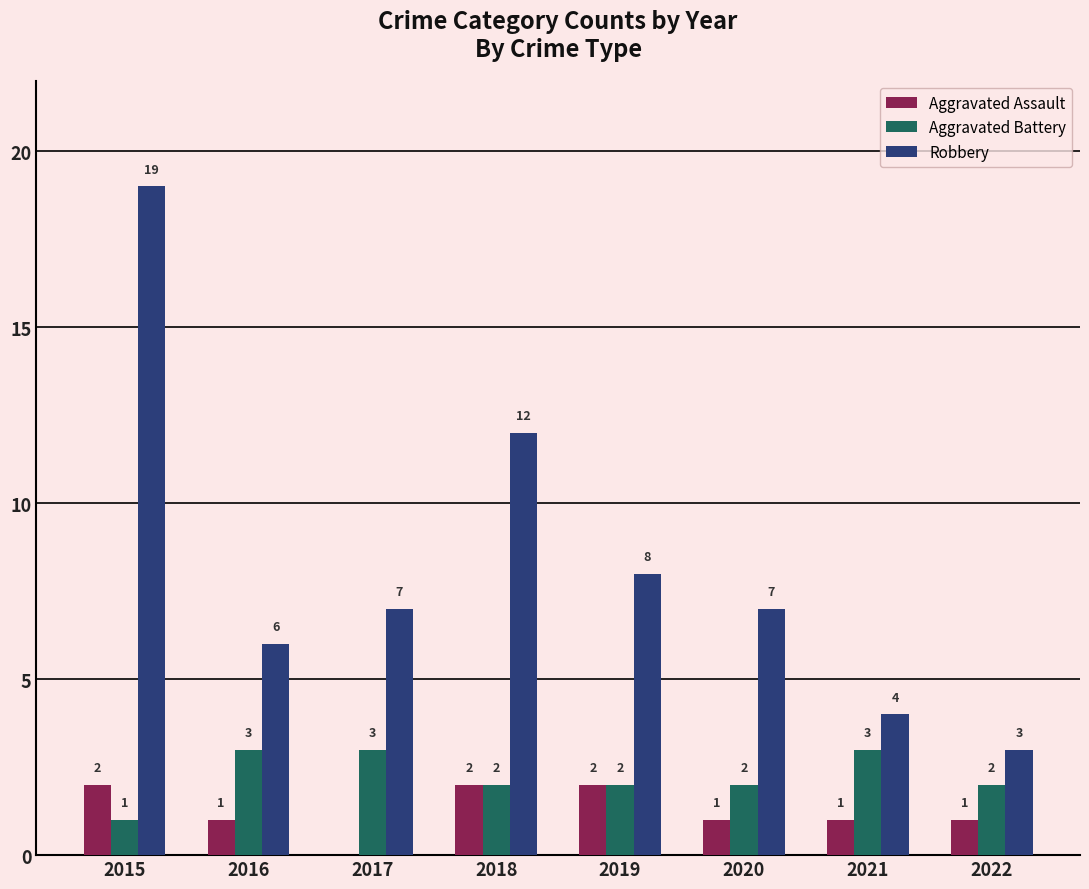

What is the maximum value shown in the chart?

19